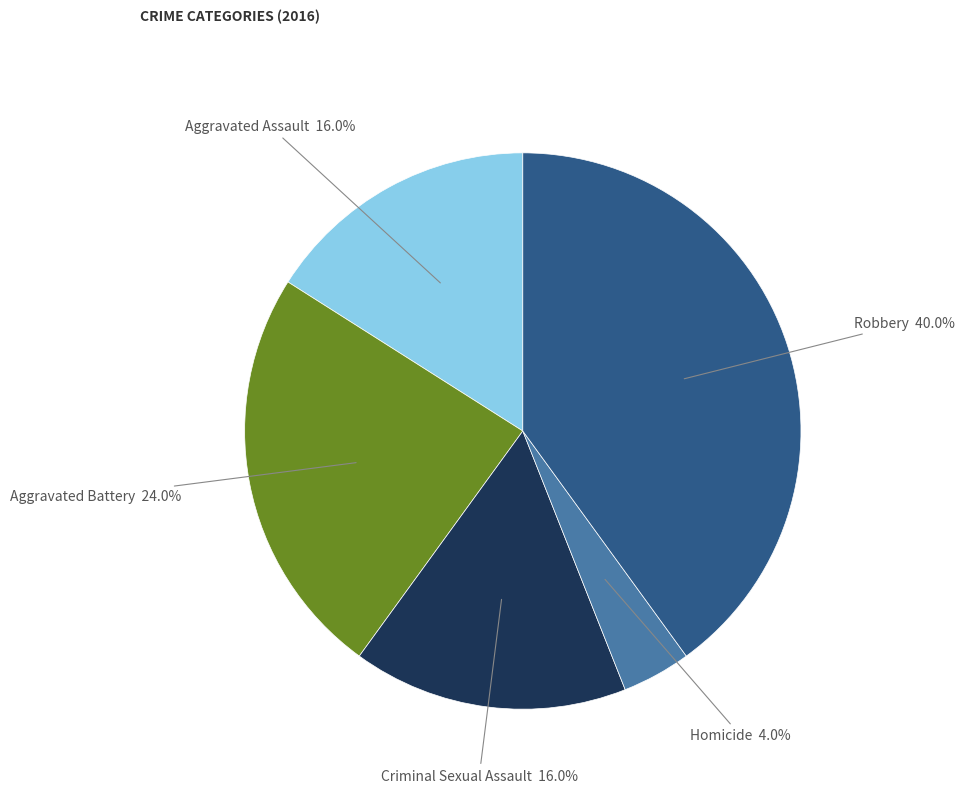

Is there any slice that represents more than half of the pie?

No